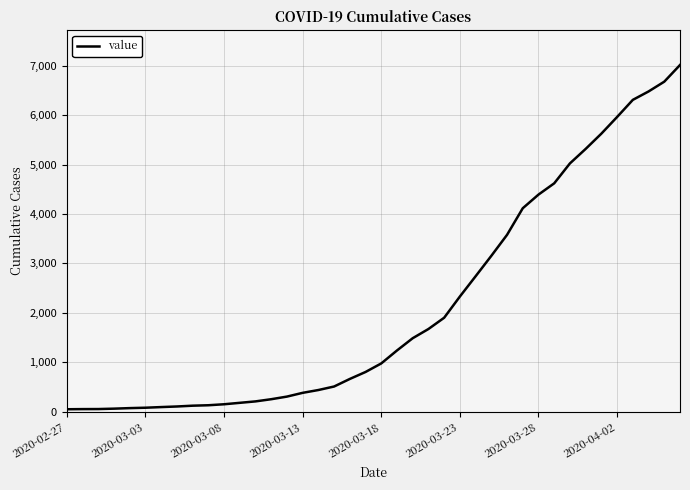

What is the maximum value shown in the chart?

7013